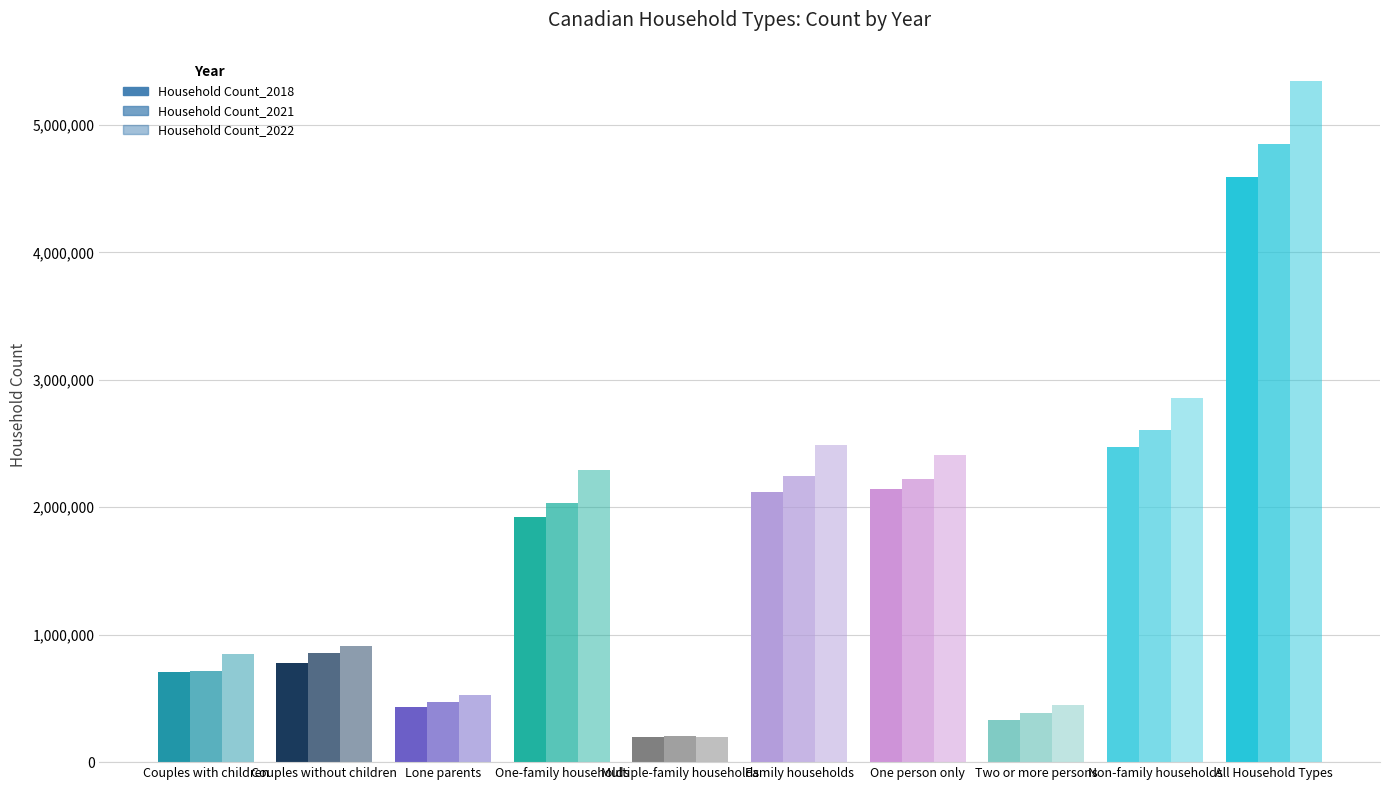

Rank the series by their average value, from lowest to highest.

Household Count_2018, Household Count_2021, Household Count_2022